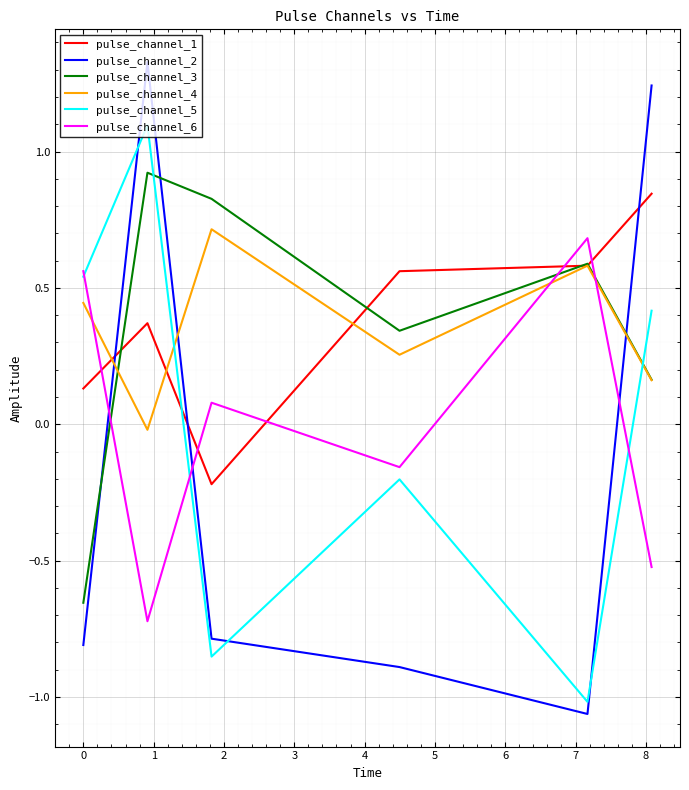

What is the highest value of the pulse_channel_5 series?

1.1